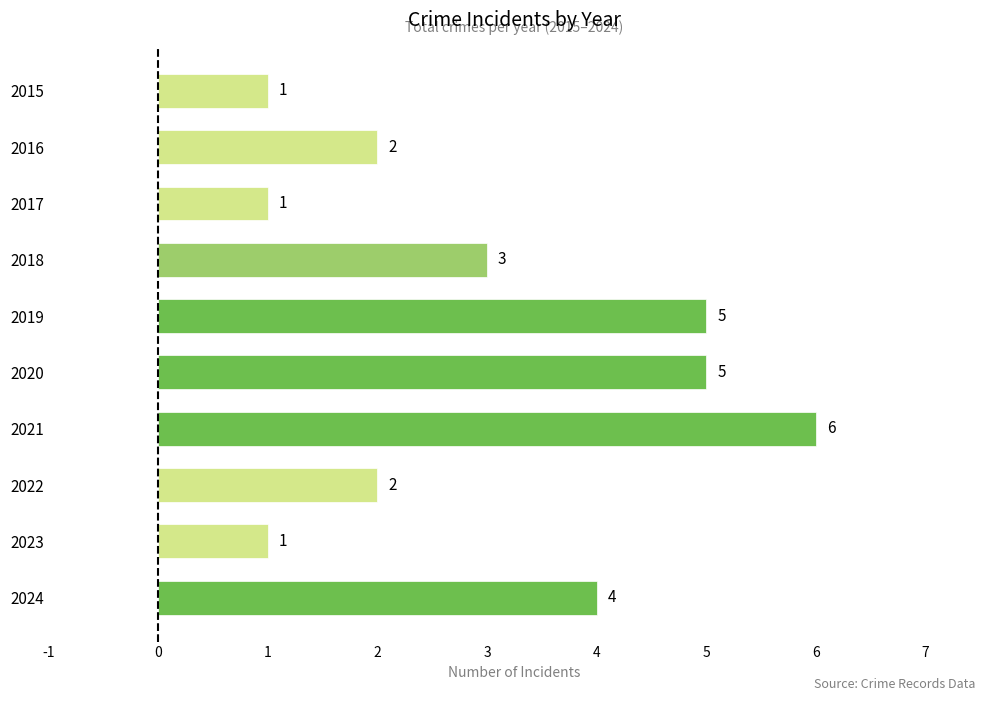

What is the smallest value displayed?

1